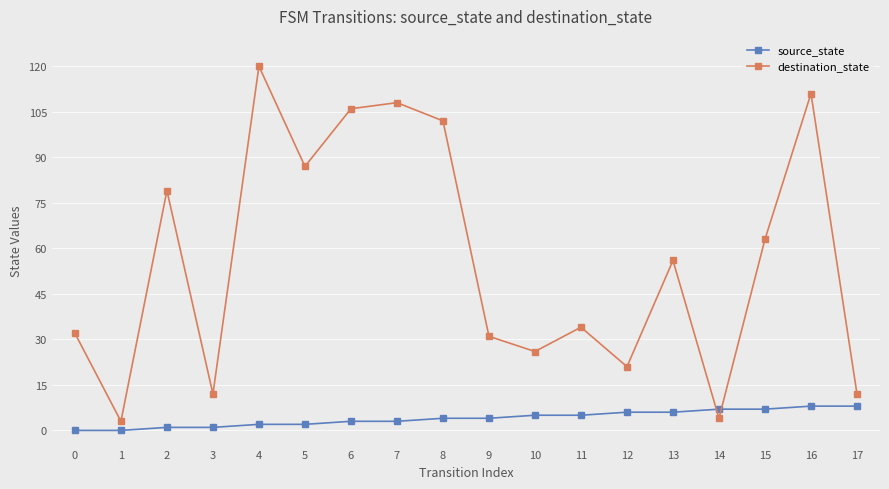

True or false: destination_state has a value of 87 at 15.

False